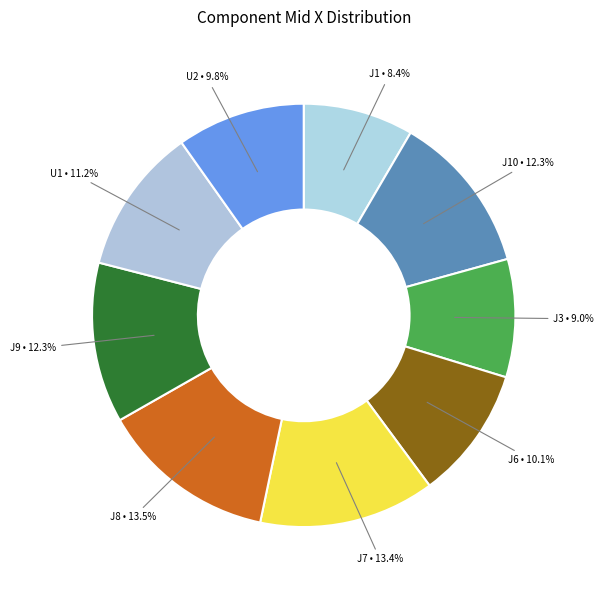

Which slice is the smallest?

J1 • 8.4%